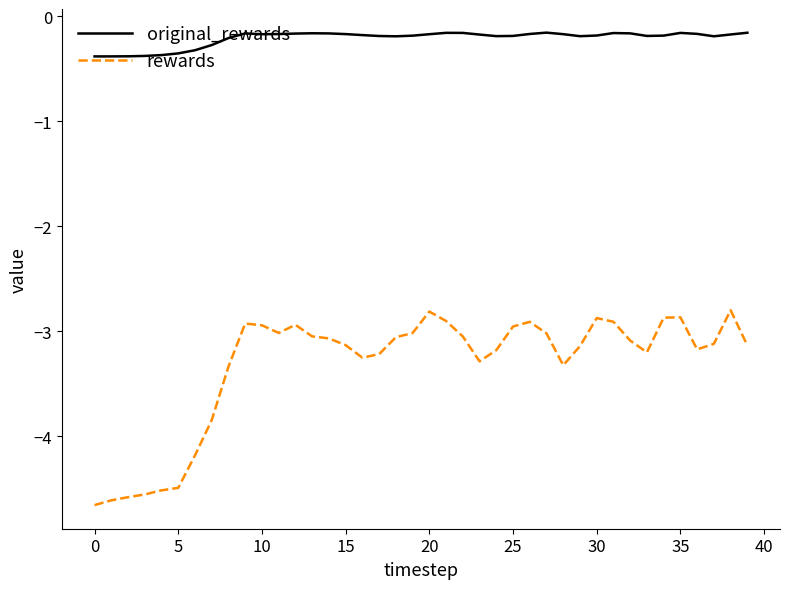

True or false: rewards and original_rewards cross at least once.

False